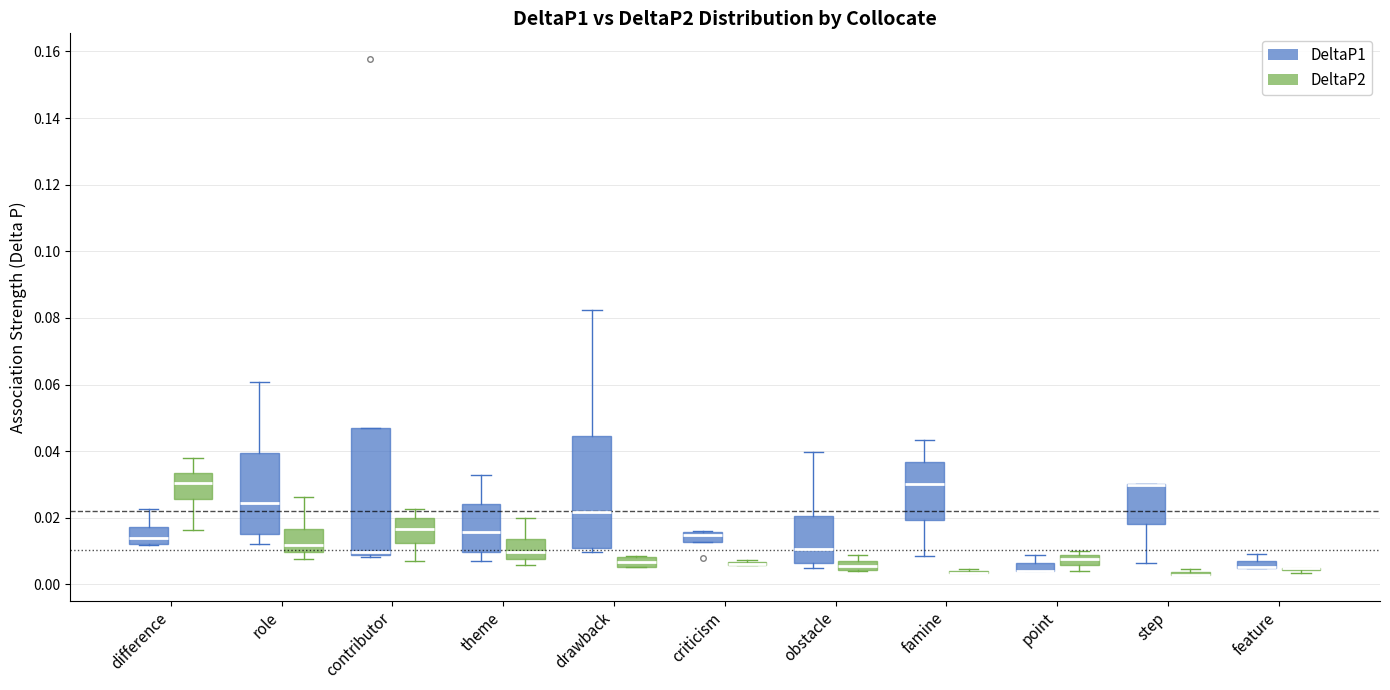

Where does the median line of the box for difference (DeltaP1) sit on the y-axis? The values are not printed on the chart, so give them approximately, as read against the axis.

0.014